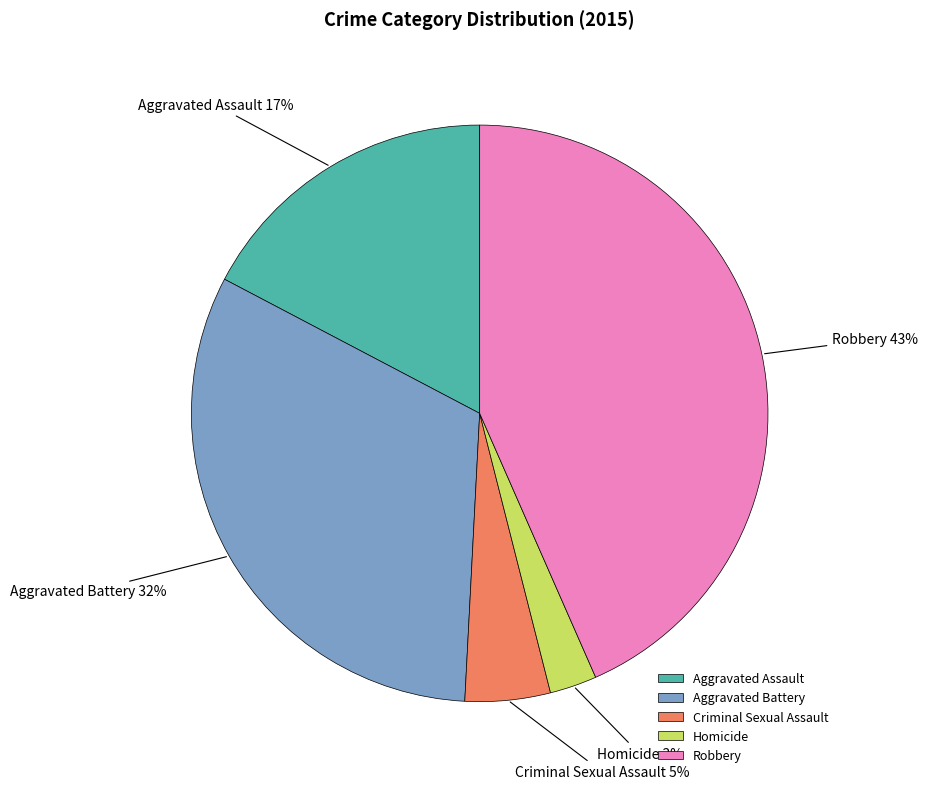

Count the number of slices in the pie.

5